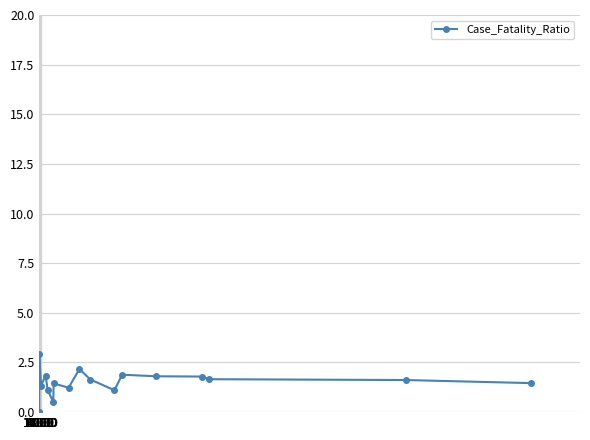

What is the greatest value displayed?

2.9